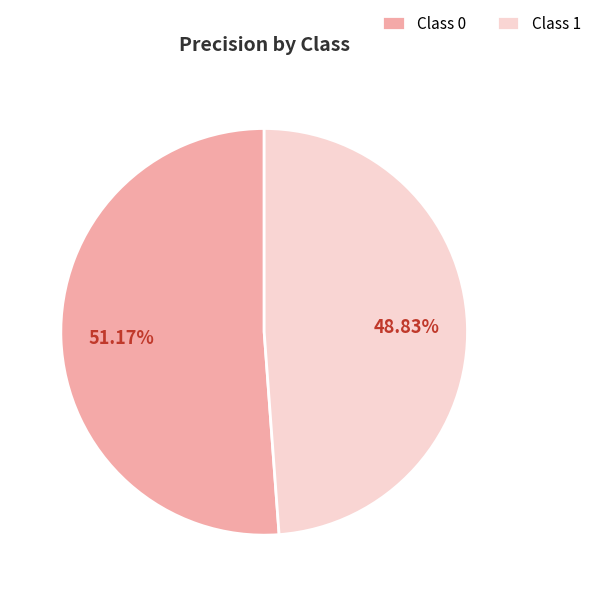

How many slices are in this pie chart?

2